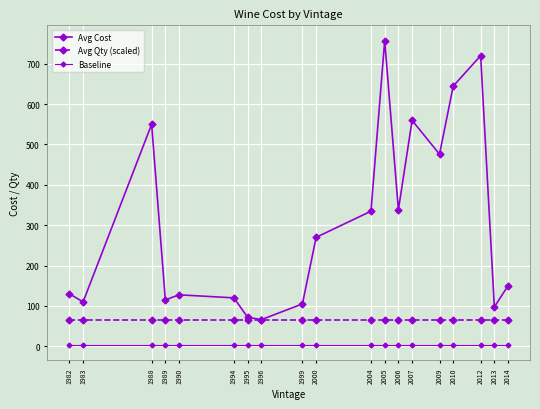

True or false: Avg Qty (scaled) and Baseline intersect in this chart.

False